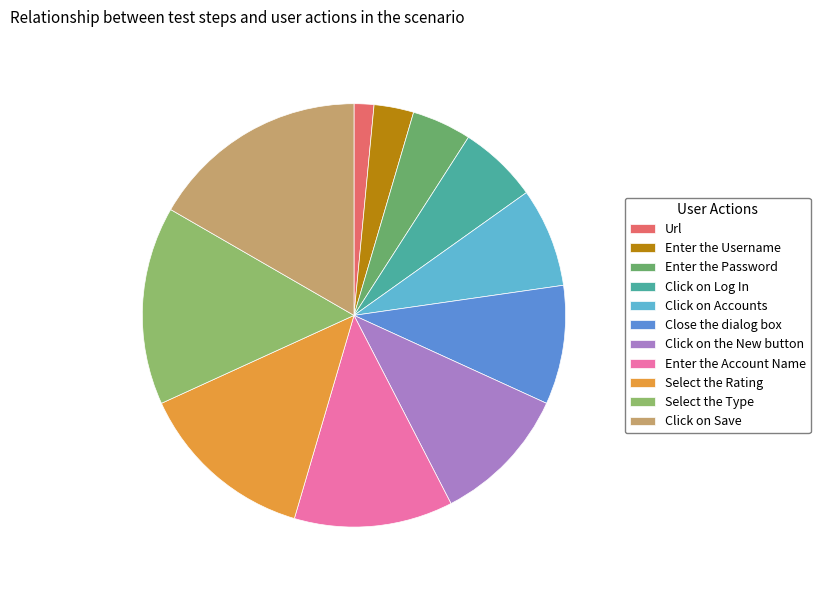

Does any single category account for the majority?

No